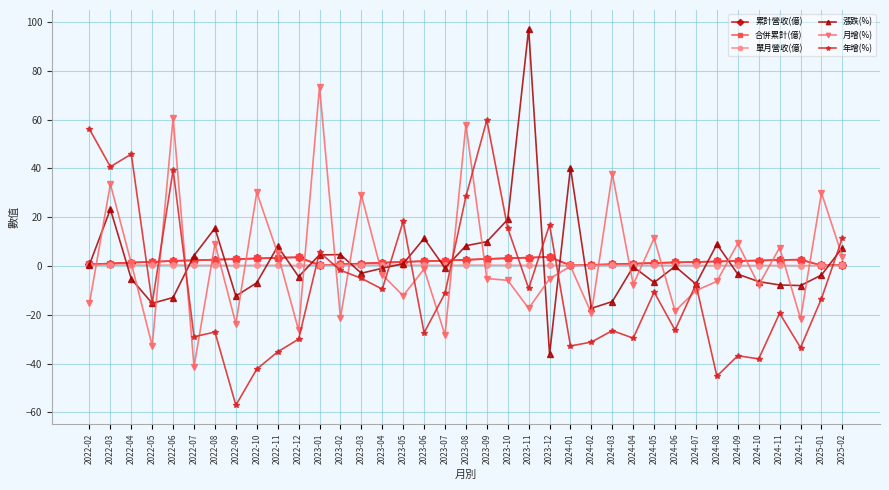

Does the chart have visible grid lines?

Yes